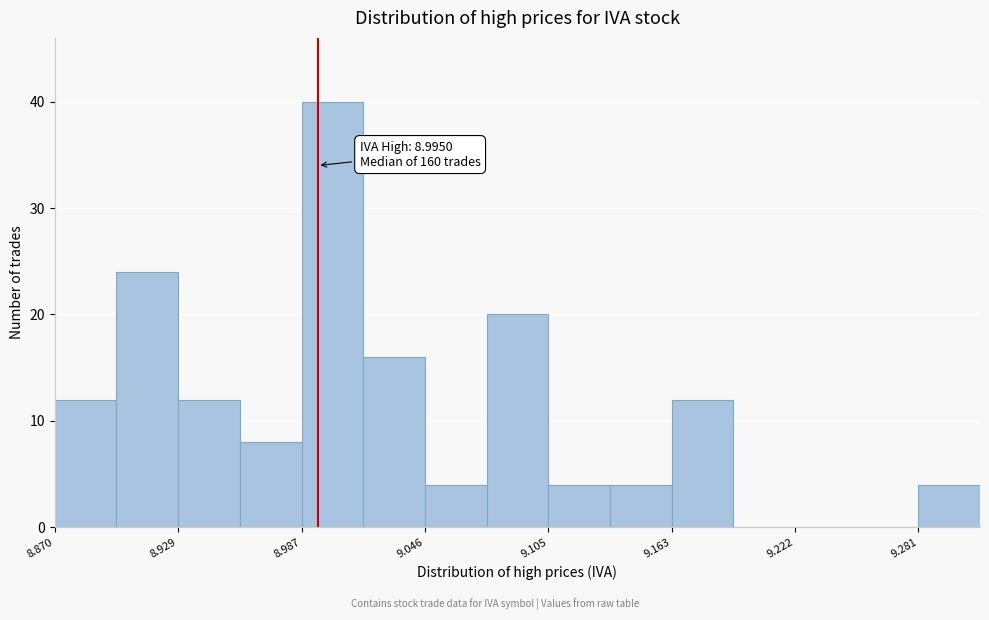

Around what value on the x-axis is the tallest bar? Give the approximate position of its centre, as read against the axis.

9.00